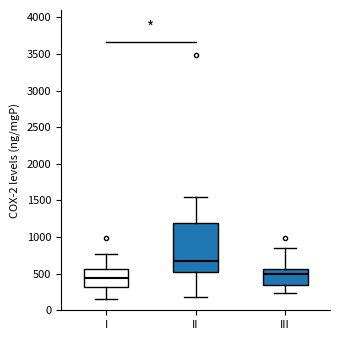

Which box has the lowest median line?

I